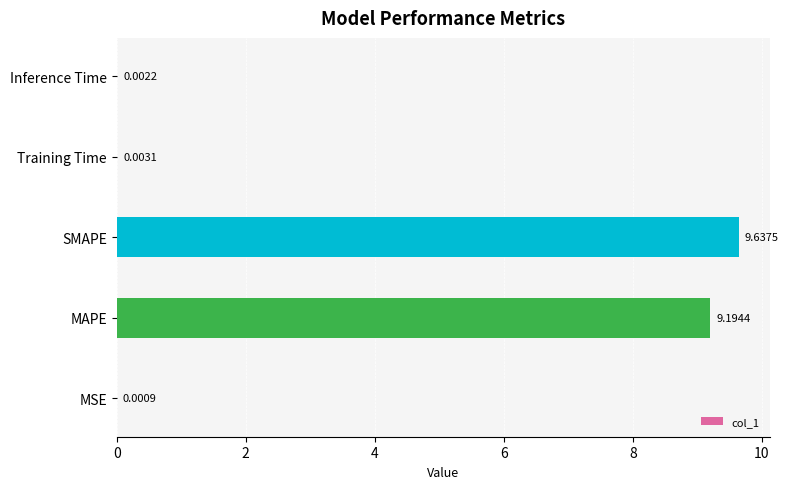

Where is the data nearest to the value 4?

Training Time